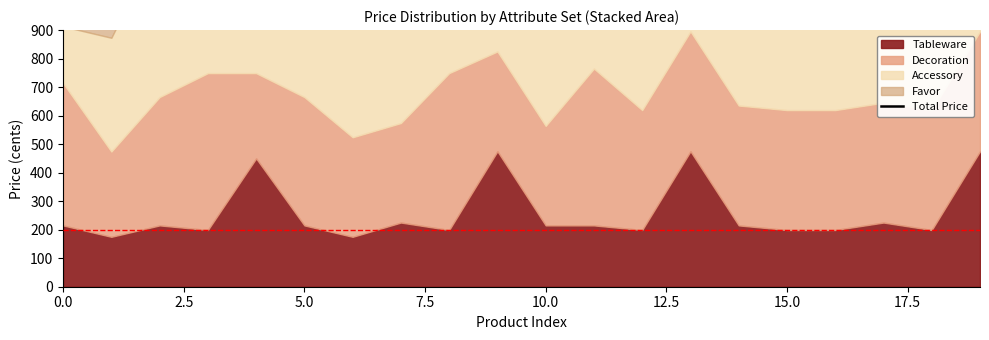

Reading left to right, list all the values displayed in this chart.

1212.0	1172.0	1514.0	1447.0	1347.0	1263.0	1222.0	1236.4	1411.4	1487.4	1226.4	1427.4	1281.8	1557.8	1297.8	1281.8	1281.8	1307.8	1281.8	1557.8